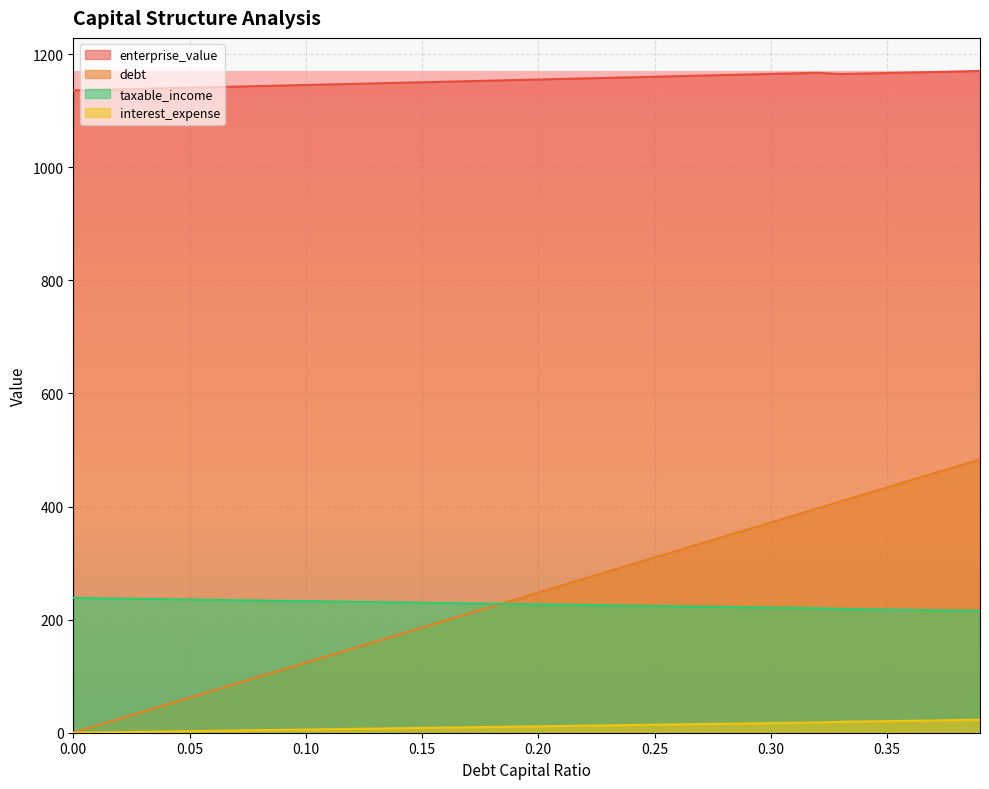

The debt series shows 228.2 at 0.18. True or false?

True